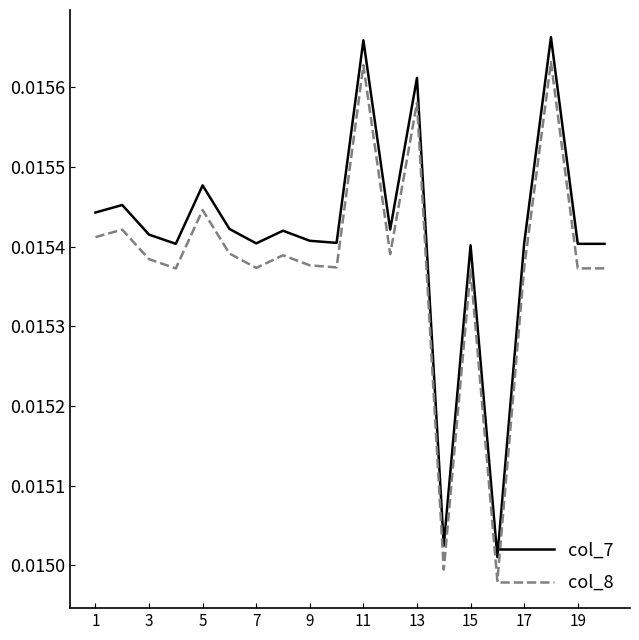

Rank the series by their maximum value, from highest to lowest.

col_7, col_8